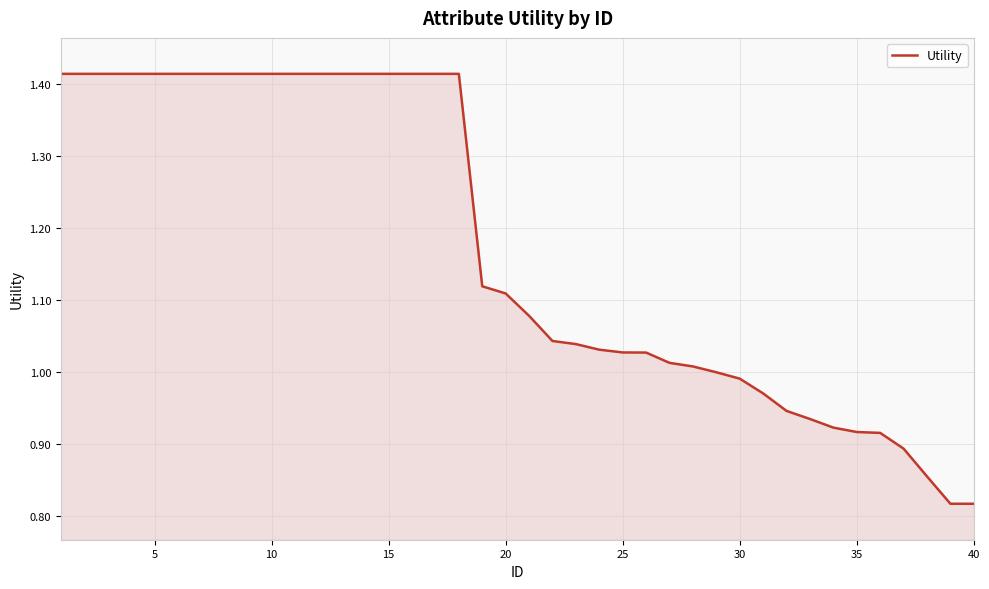

What is the average value?

1.2